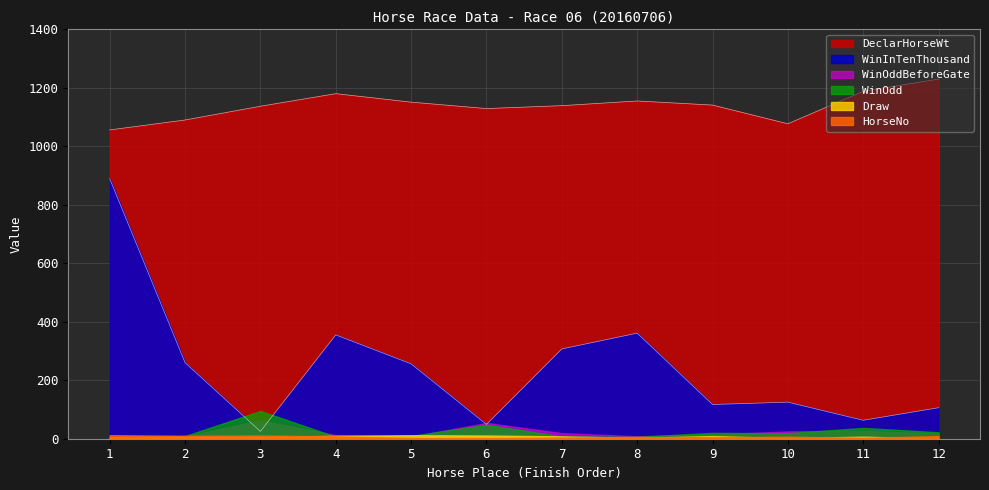

Which series has the largest total across all categories?

DeclarHorseWt